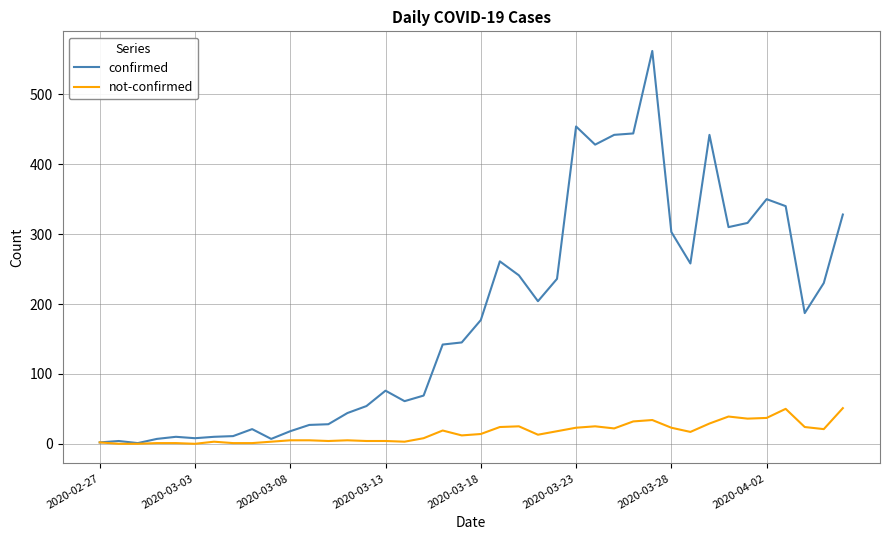

Which series has the largest total across all categories?

confirmed